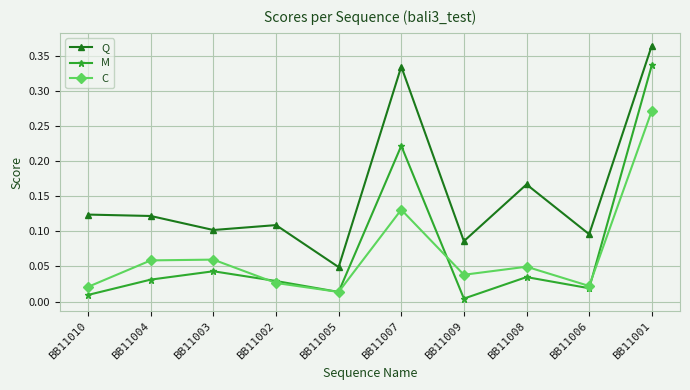

How many interior local peaks does the C series have?

3